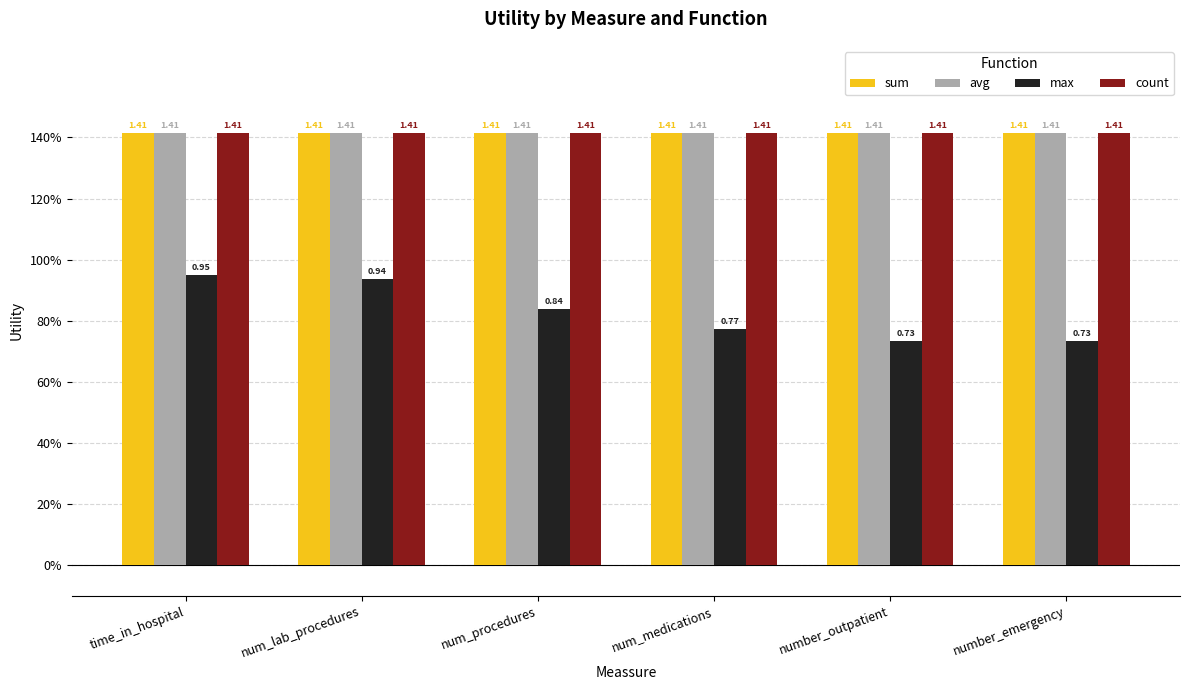

Does the chart contain stacked bars?

No